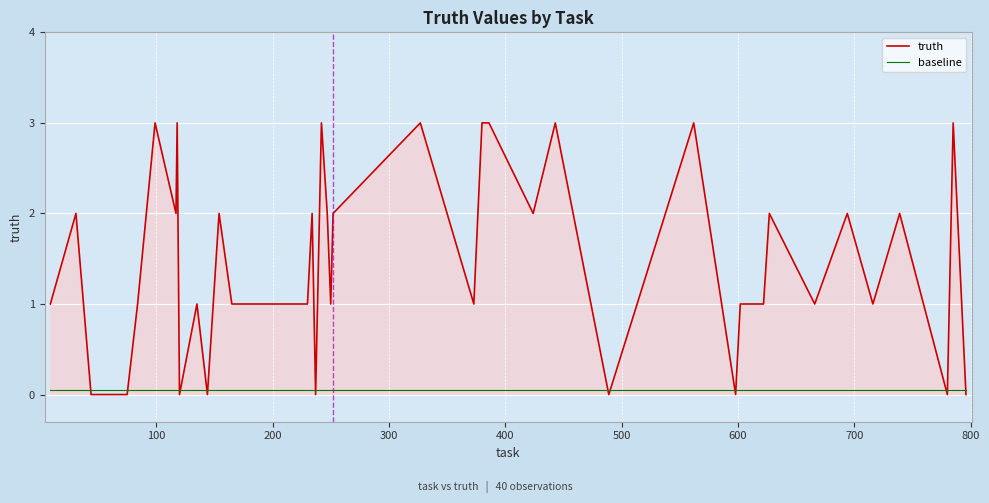

List the series in order of their peak value, lowest first.

baseline, truth